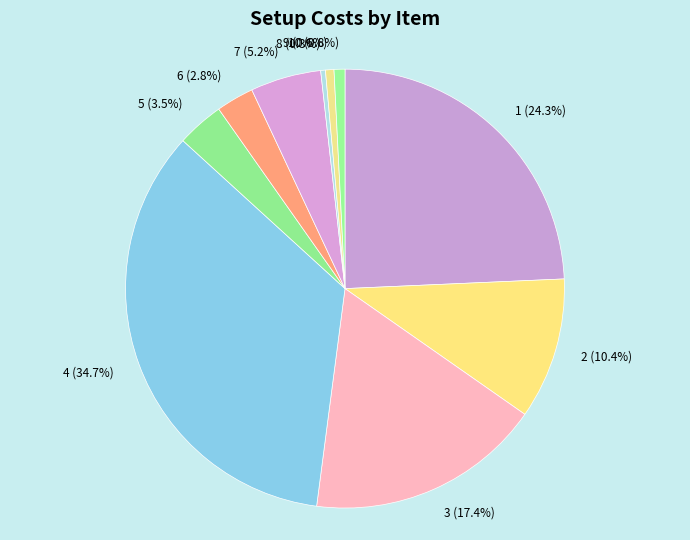

To the nearest percent, what is the combined percentage of 6 and 3?

20%